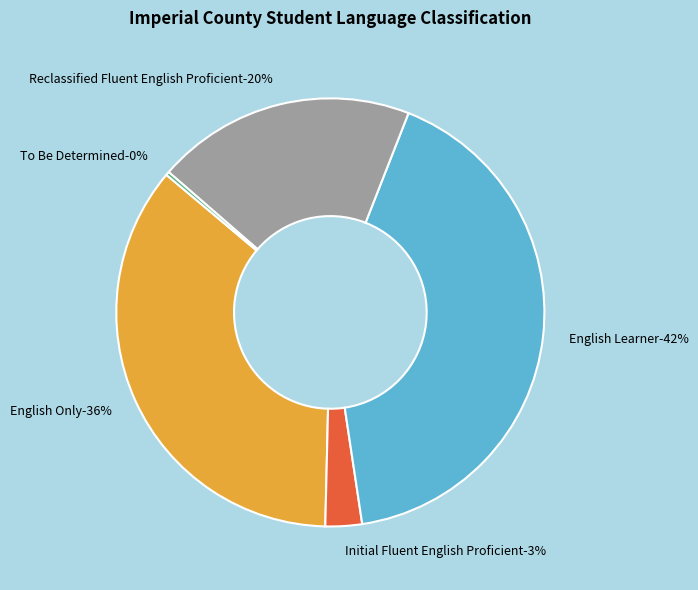

Which slice is the smallest?

To Be Determined (TBD)